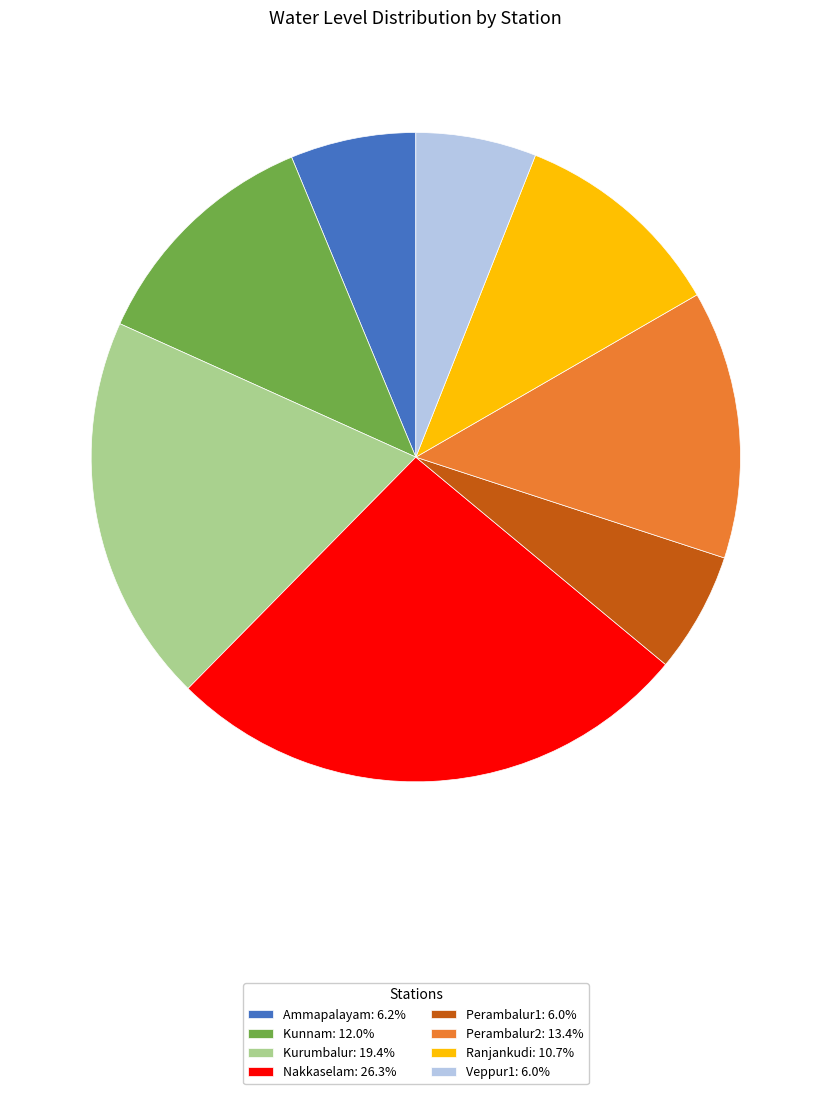

The Ranjankudi slice represents 3% of the pie. True or false?

False